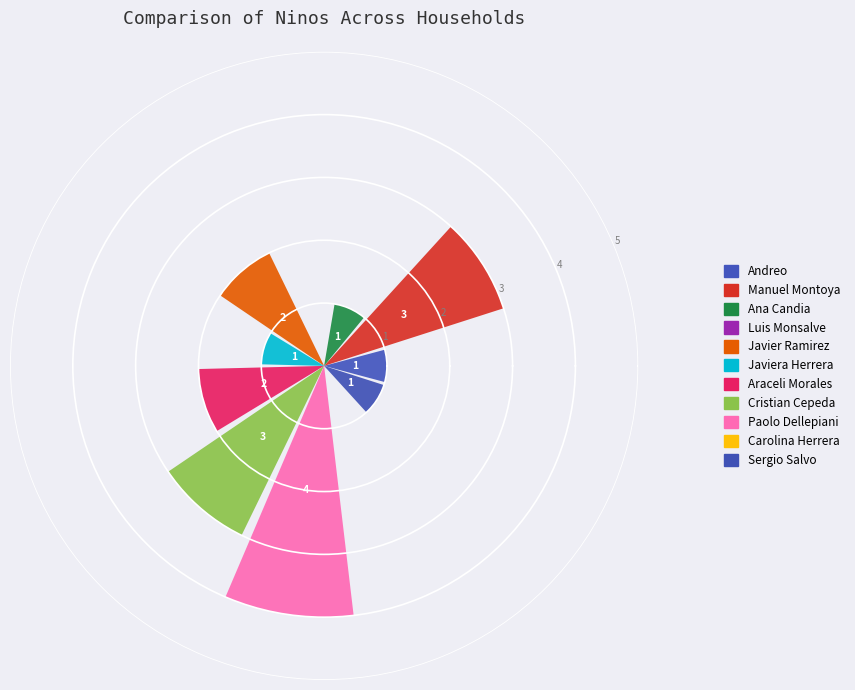

How many series are shown in this chart?

1